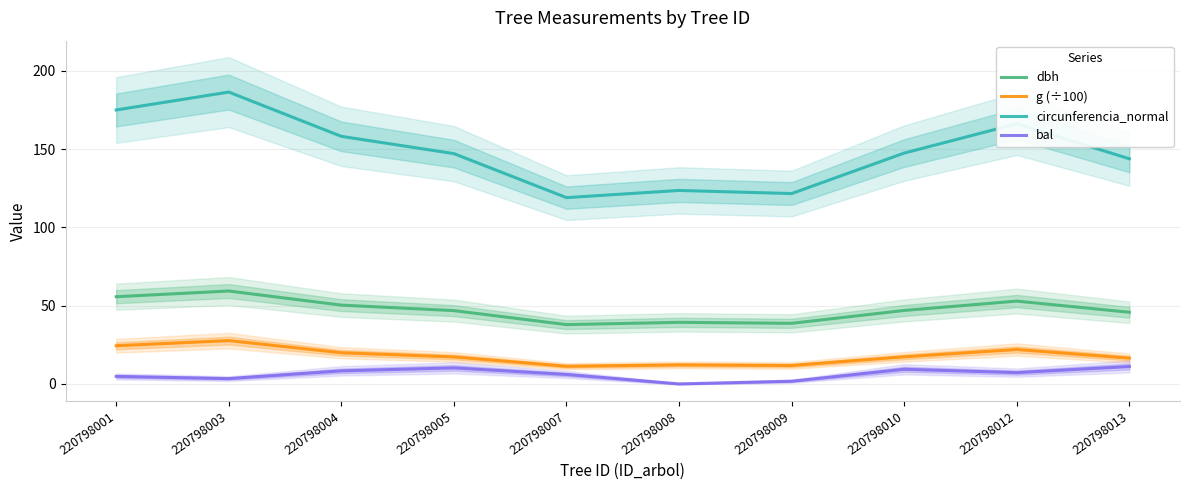

The dbh series shows 80.7 at 220798010. True or false?

False